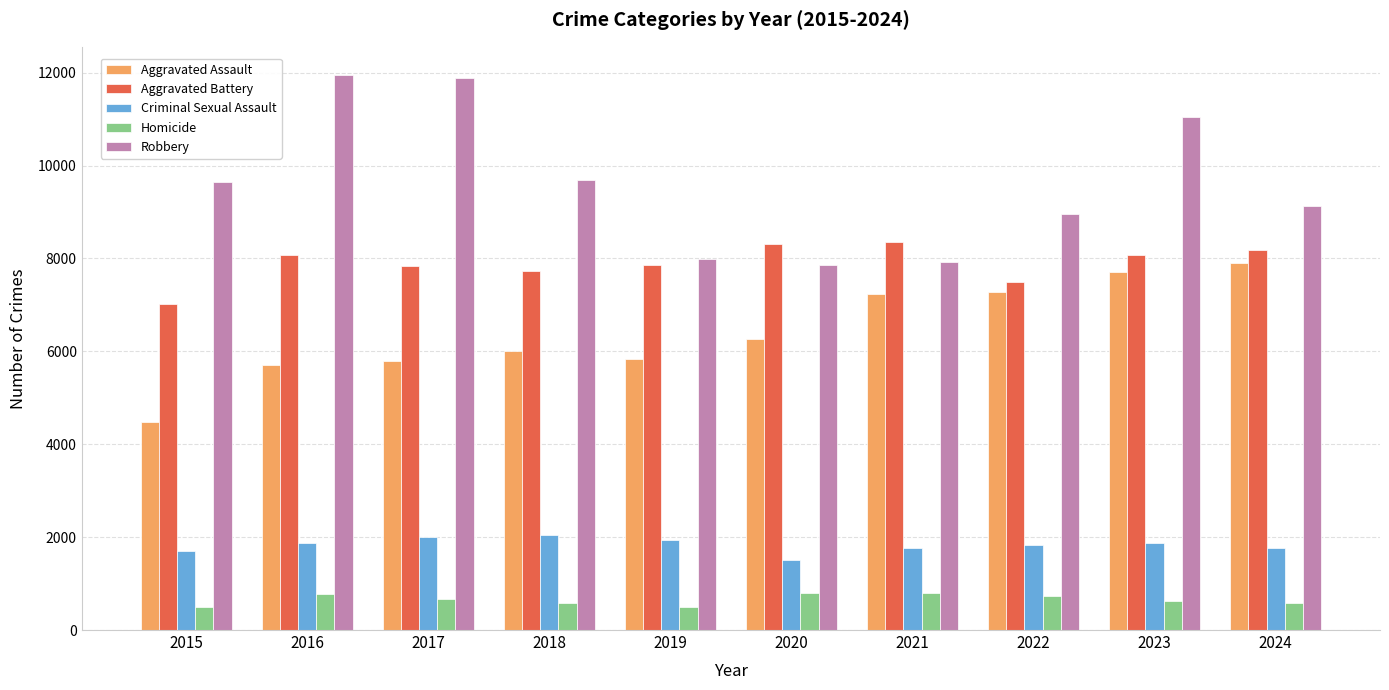

What is the value of the Aggravated Assault bar at the 3rd from the left?

5793